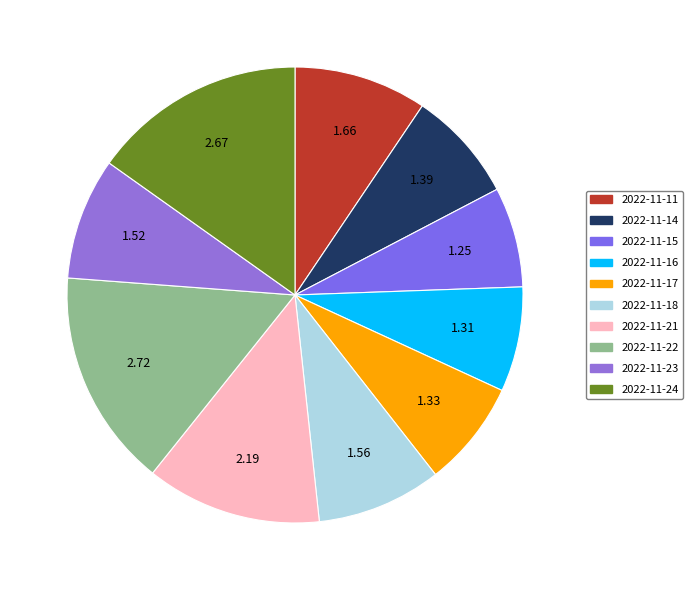

True or false: 2022-11-22 accounts for 15% of the total.

True